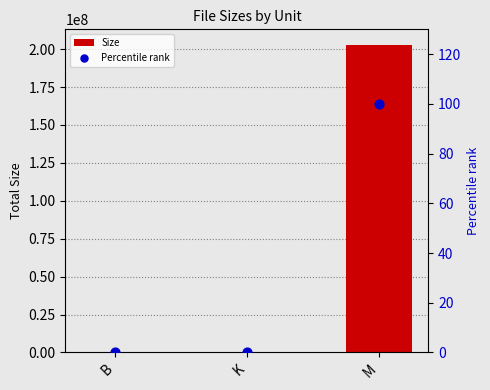

Which series contains the highest Y value?

Size